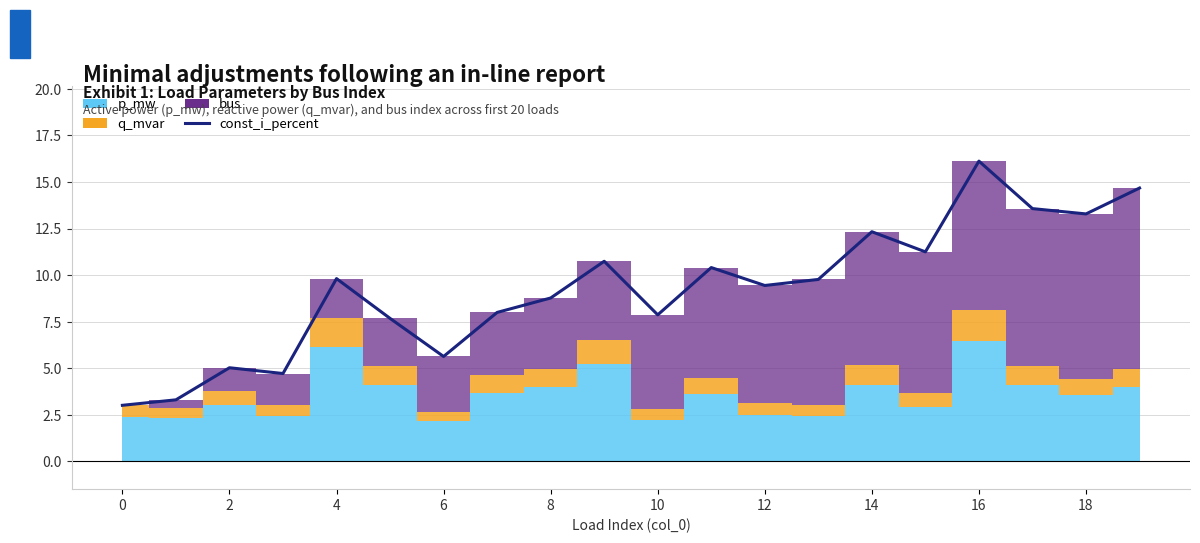

What is the value of the 6th point from the left?

7.7